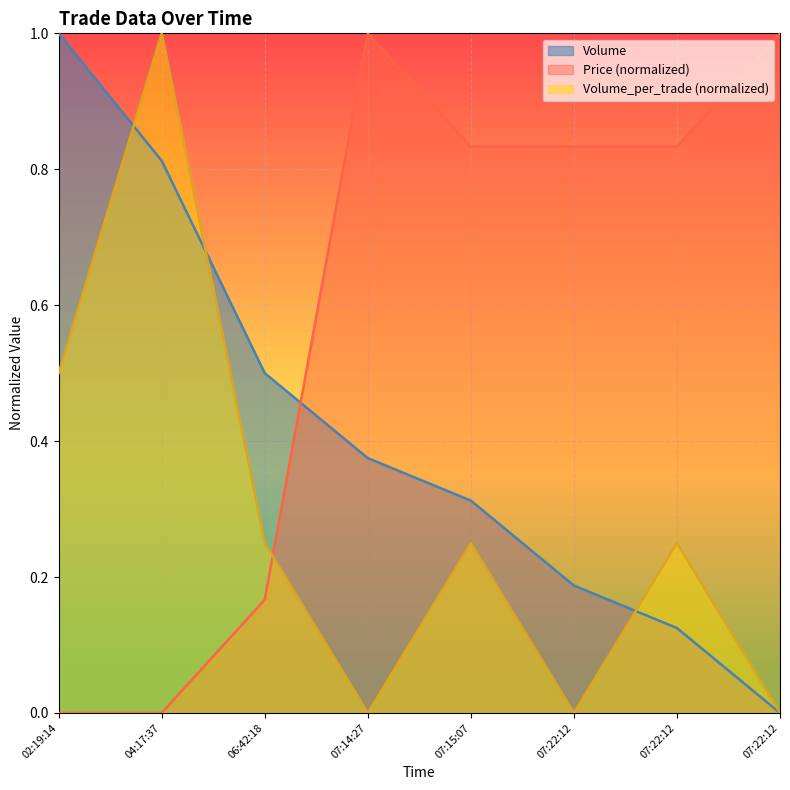

At how many categories does at least one series exceed 0?

8